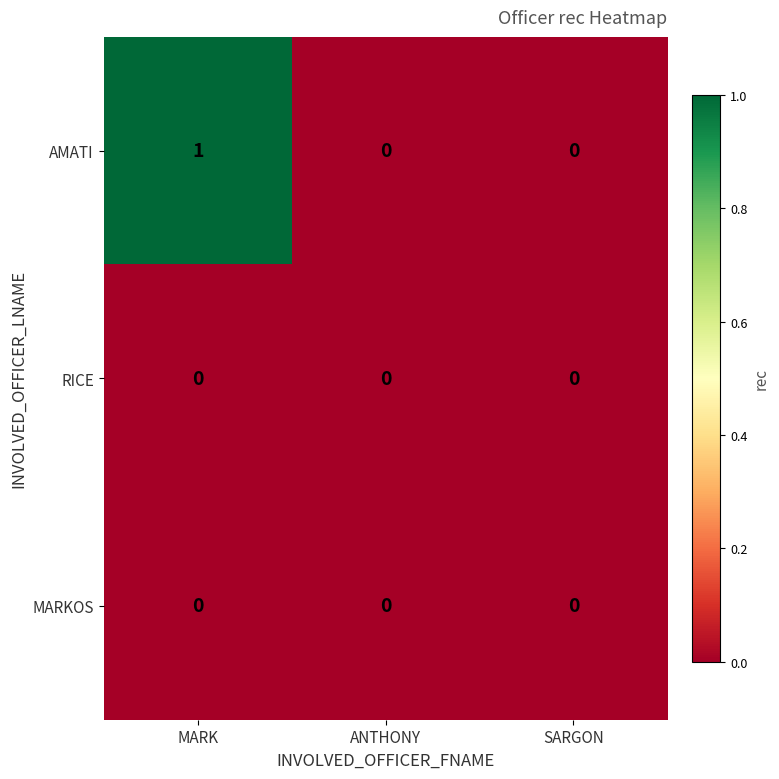

Which category has the highest value across all series?

MARK